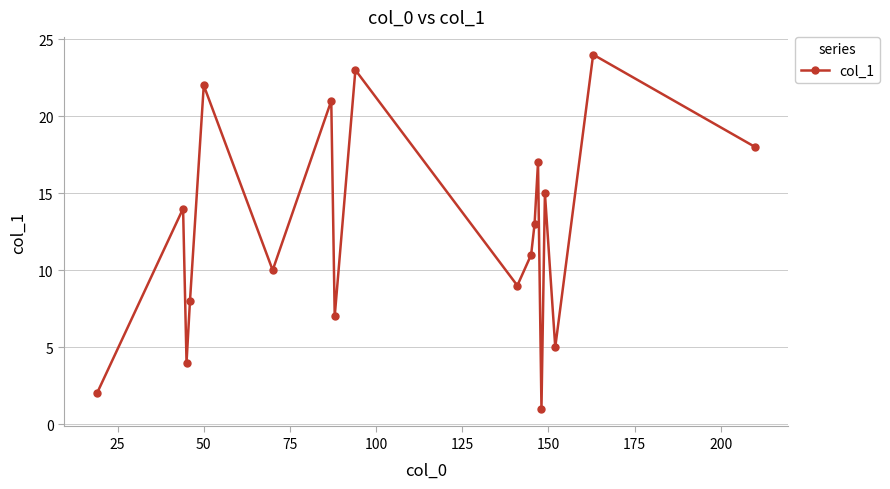

How many values are below 13?

9